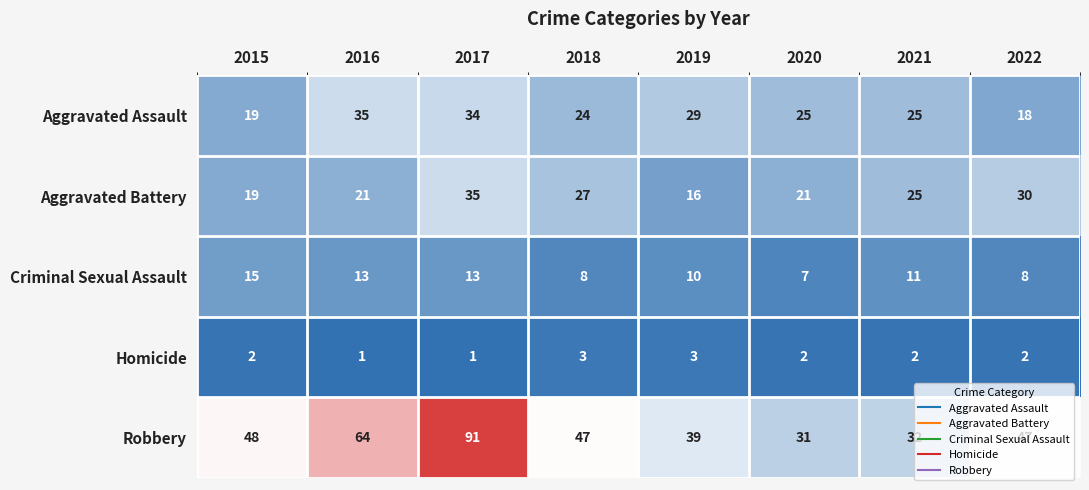

What is the total value across all series at 2021?

95